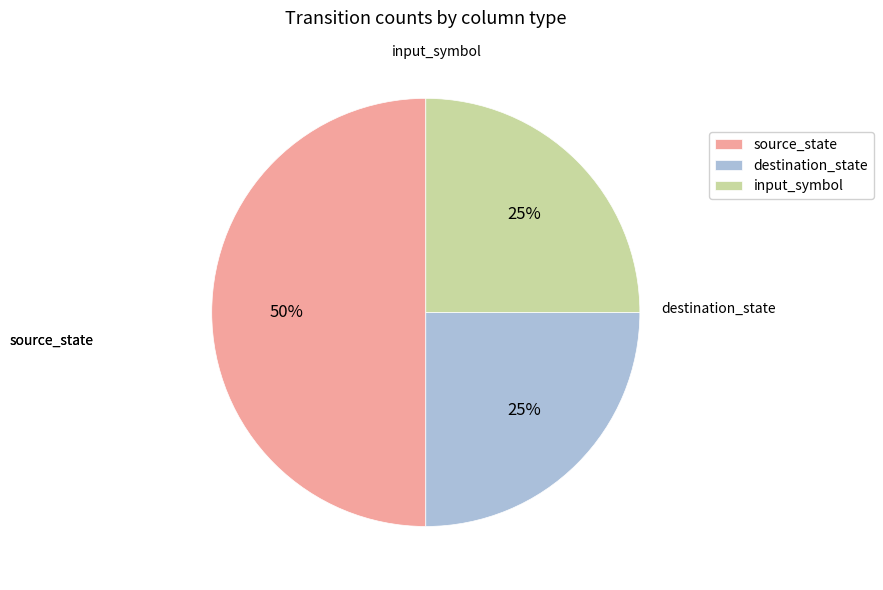

To the nearest percent, what is the difference between the source_state and destination_state slice percentages?

25%